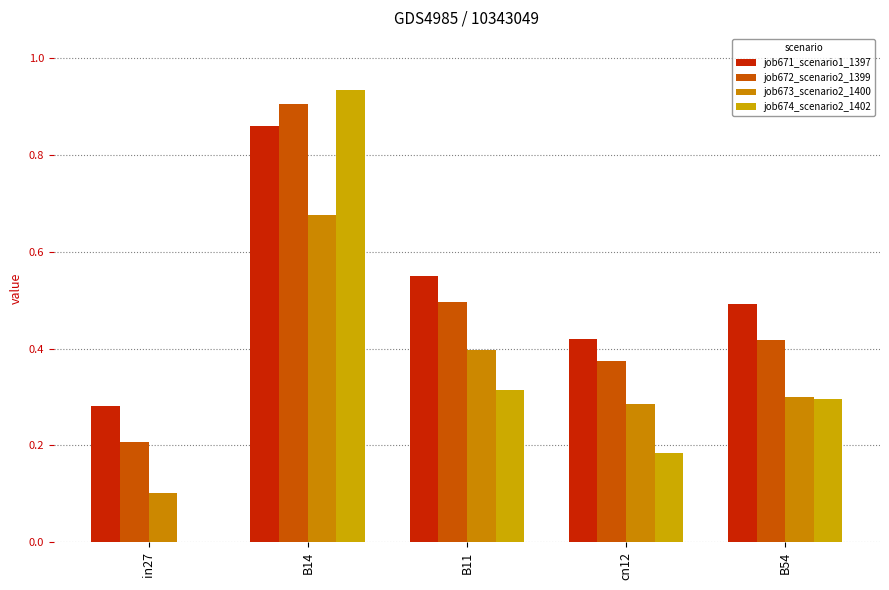

Reading left to right, transcribe all the data shown in this chart.

job671_scenario1_1397: in27=0.3	B14=0.9	B11=0.6	cn12=0.4	B54=0.5
job672_scenario2_1399: in27=0.2	B14=0.9	B11=0.5	cn12=0.4	B54=0.4
job673_scenario2_1400: in27=0.1	B14=0.7	B11=0.4	cn12=0.3	B54=0.3
job674_scenario2_1402: in27=0.0	B14=0.9	B11=0.3	cn12=0.2	B54=0.3